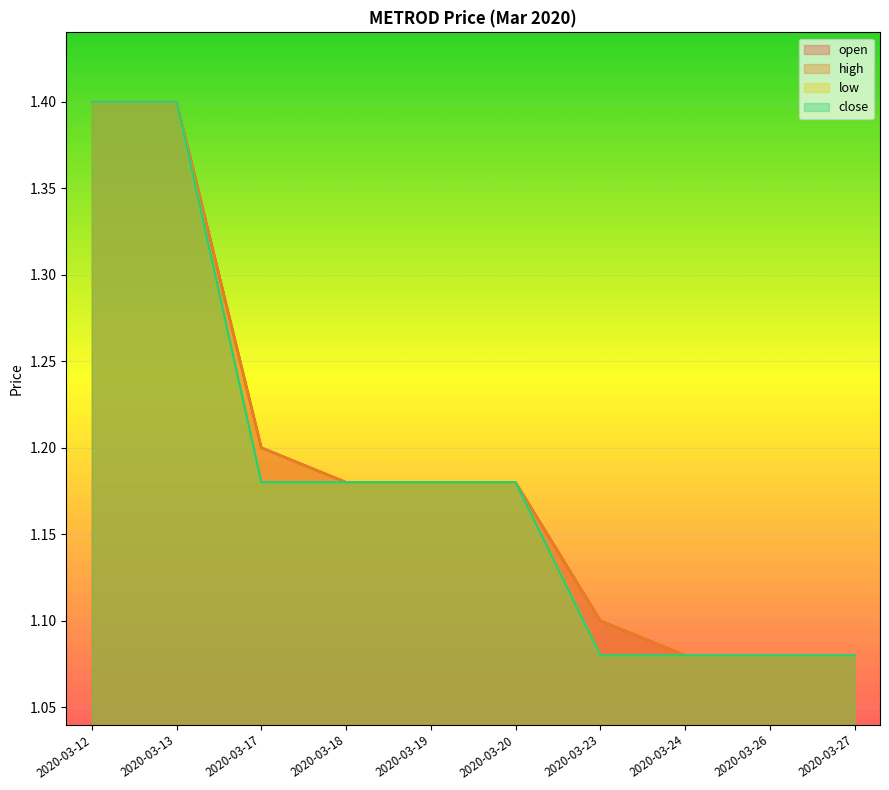

True or false: close and low intersect in this chart.

False